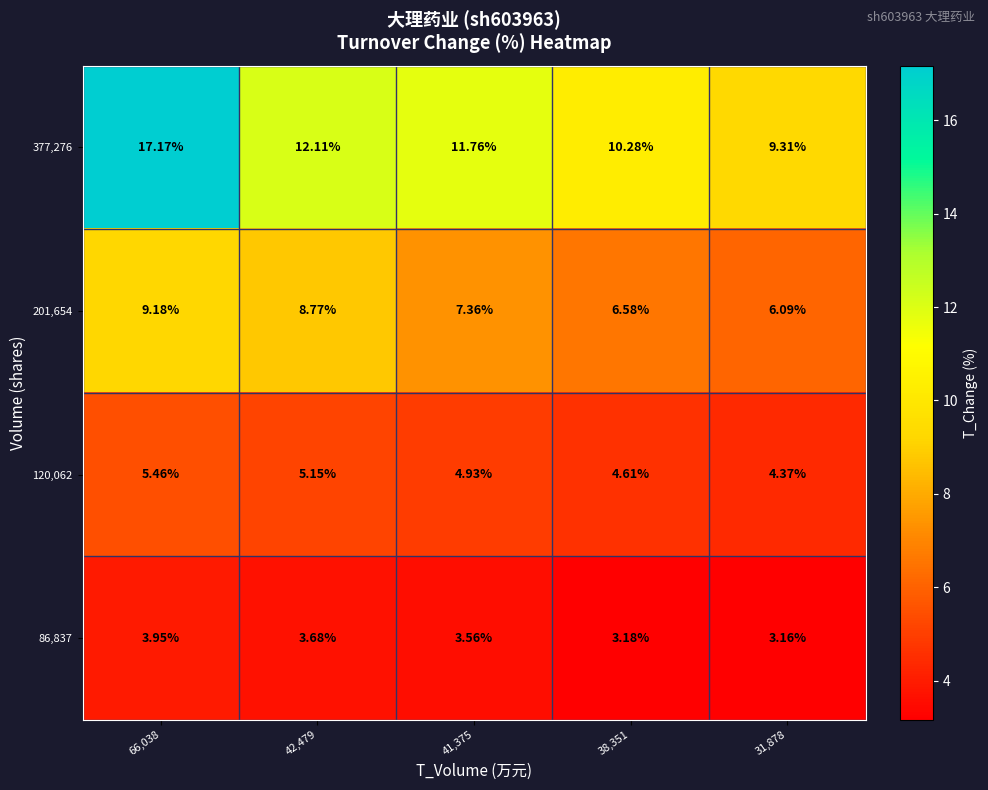

At which category is the sum across all series the highest?

66,038